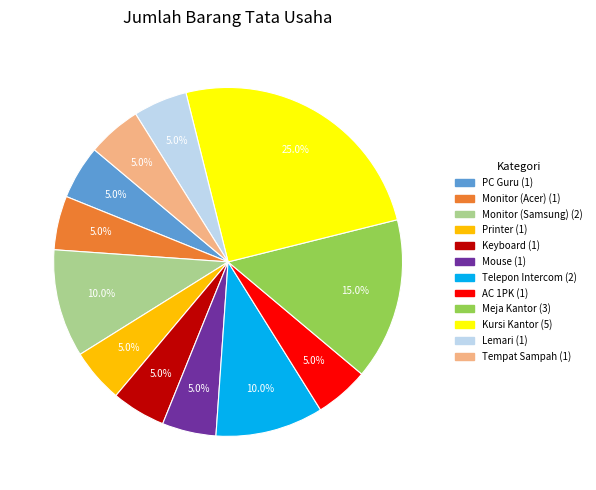

Does Printer account for over 50% of the chart?

No